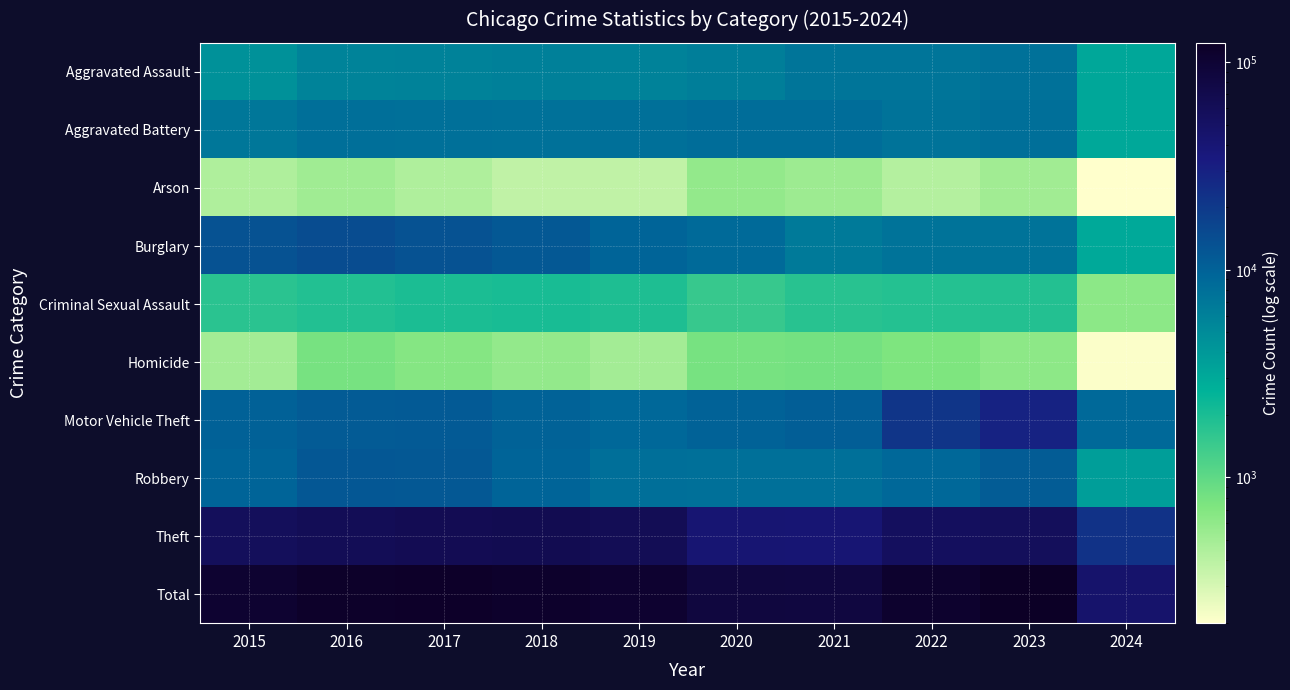

At how many categories does at least one series exceed 102315?

7